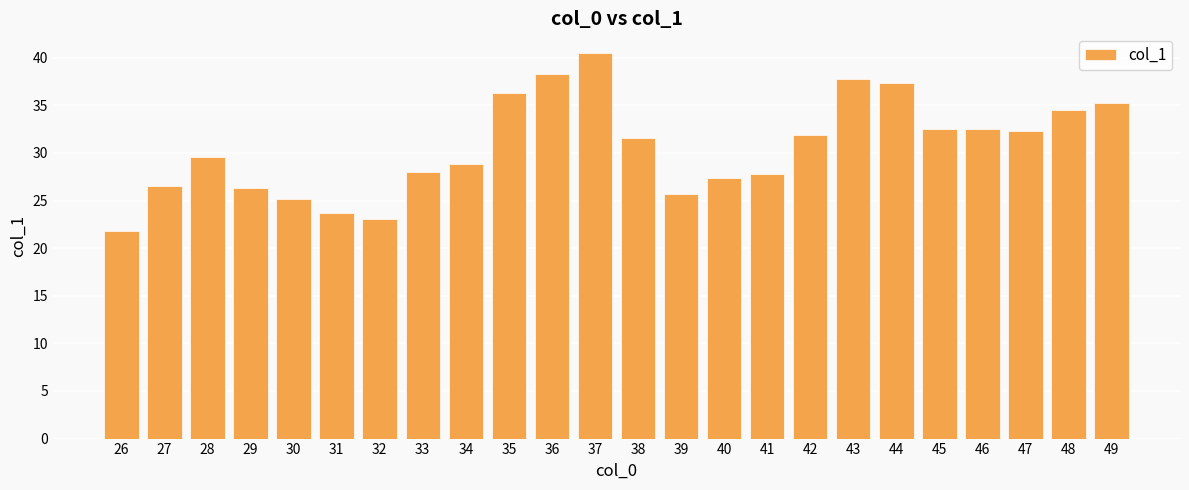

True or false: the data shows 21.8 at 26.

True